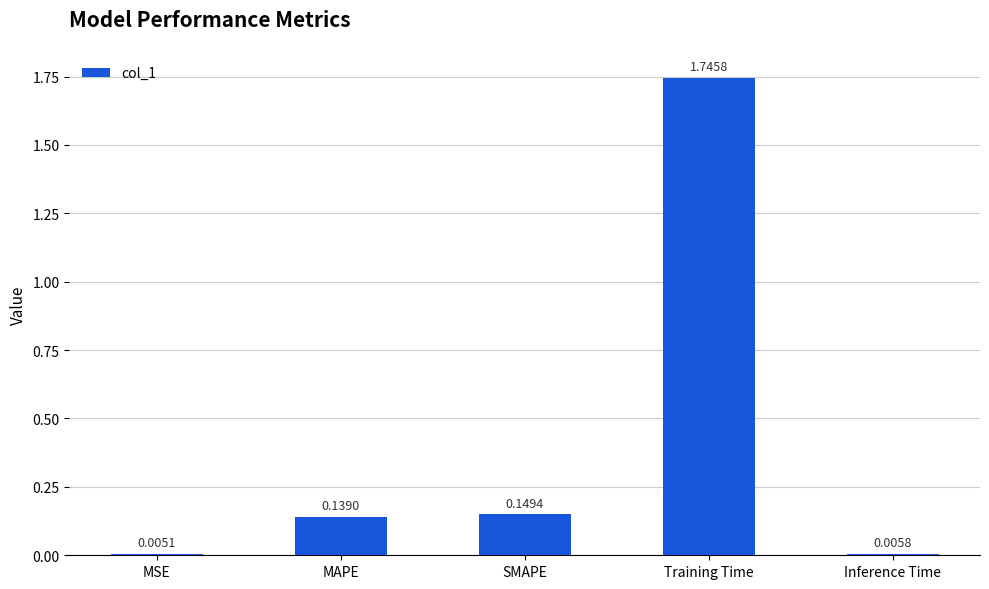

Which category has the highest value across all series?

Training Time